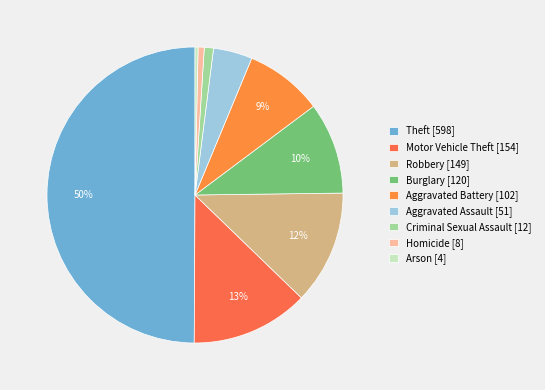

How many segments does this pie chart have?

9